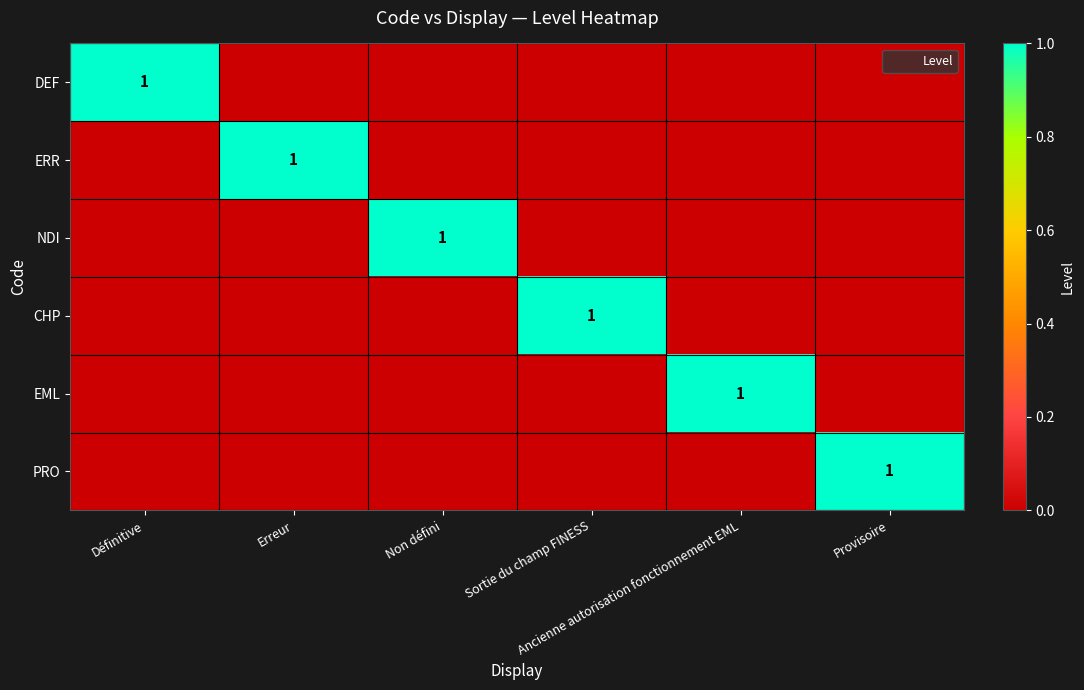

What is the total value across all series at Ancienne autorisation fonctionnement EML?

1